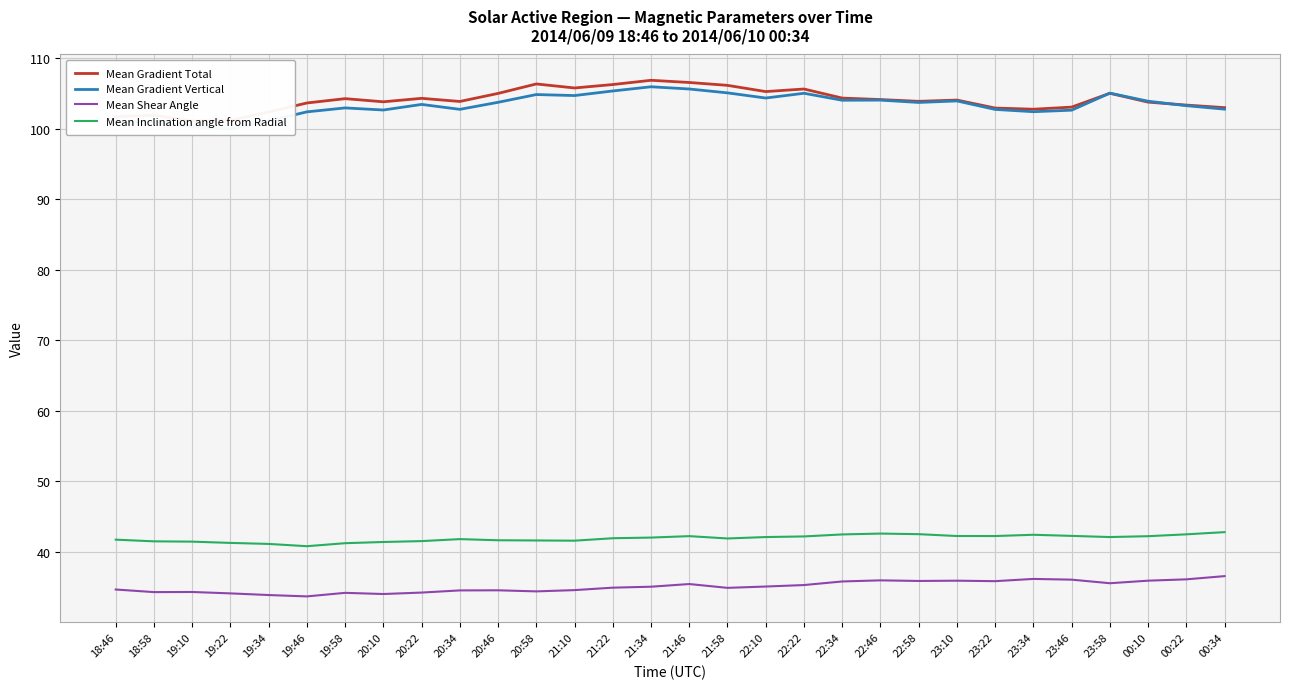

Does the chart display data point markers on the line(s)?

No